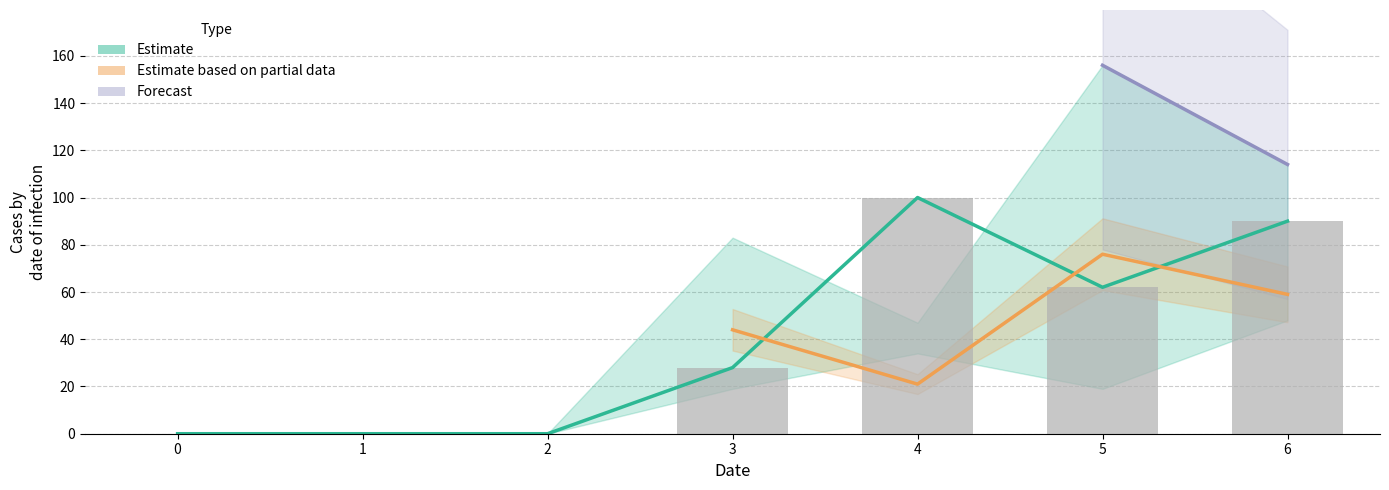

How many 1 values are between 0 and 90?

6